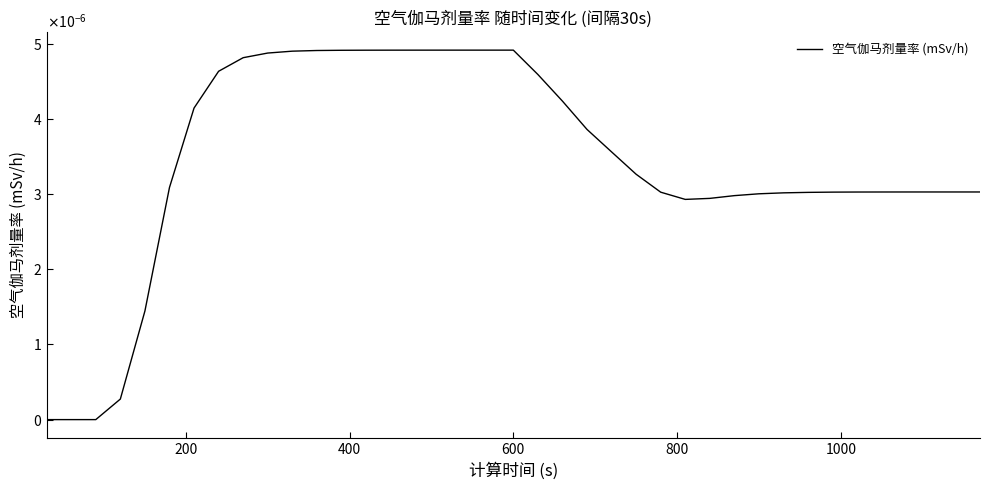

Is this an area chart (filled region under the line)?

No